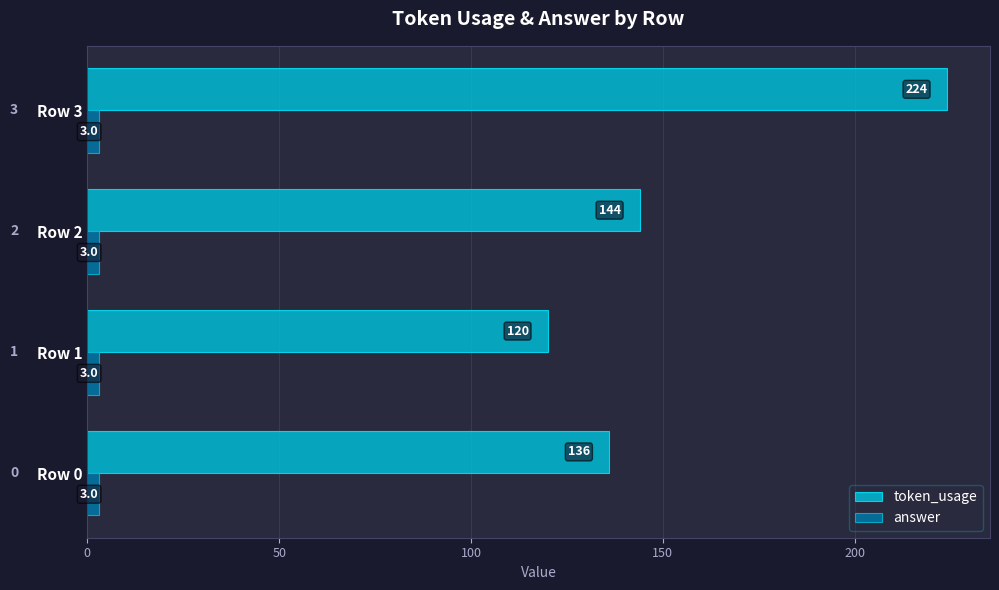

What is the smallest value displayed?

3